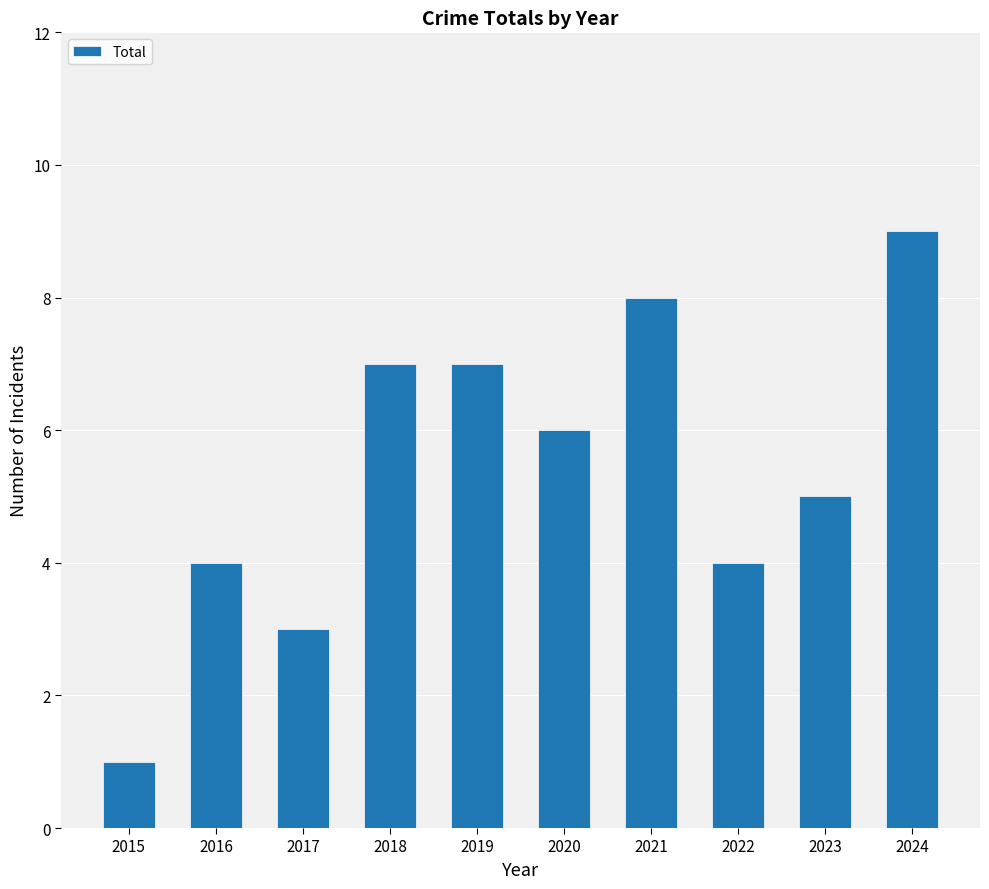

Where does the data first go above 6?

2018